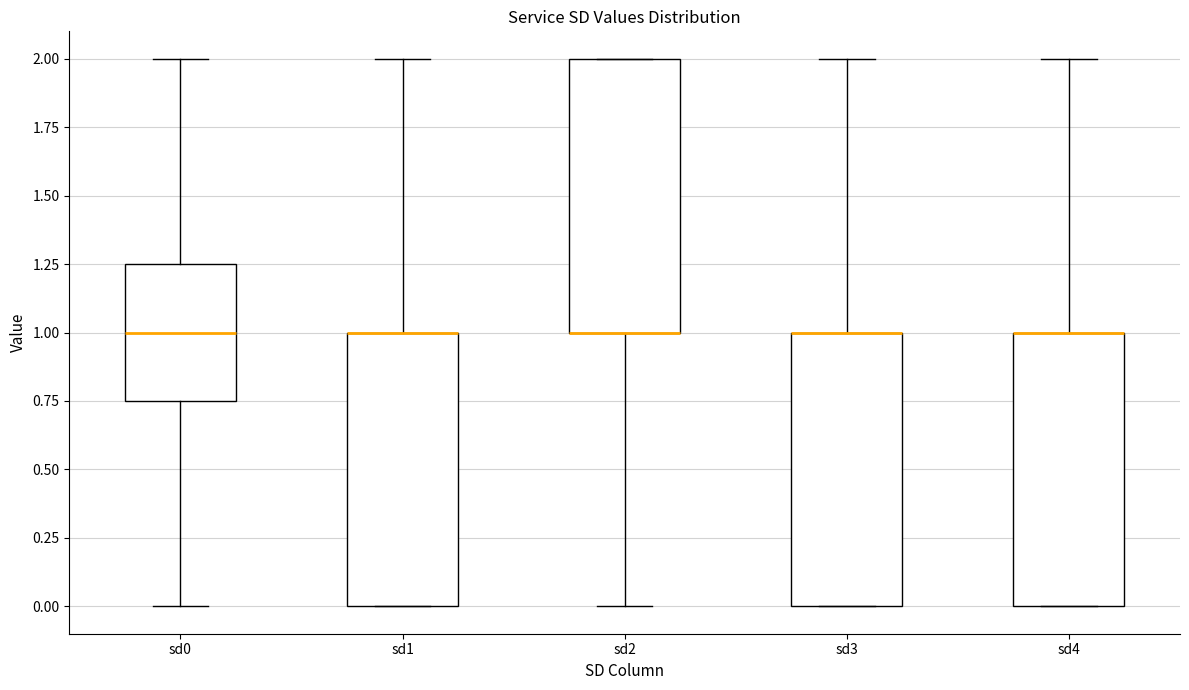

Reading left to right, transcribe this box plot: for each box, give where its median line is, the range the box spans, and where its two whiskers end, as read against the y-axis. The values are not printed on the chart, so give them approximately, as read against the axis.

sd0: median 1.00, box 0.75 to 1.25, whiskers 0.00 to 2.00
sd1: median 1.00 (drawn on the box's upper edge), box 0.00 to 1.00, whiskers 0.00 to 2.00
sd2: median 1.00 (drawn on the box's lower edge), box 1.00 to 2.00, whiskers 0.00 to 2.00
sd3: median 1.00 (drawn on the box's upper edge), box 0.00 to 1.00, whiskers 0.00 to 2.00
sd4: median 1.00 (drawn on the box's upper edge), box 0.00 to 1.00, whiskers 0.00 to 2.00